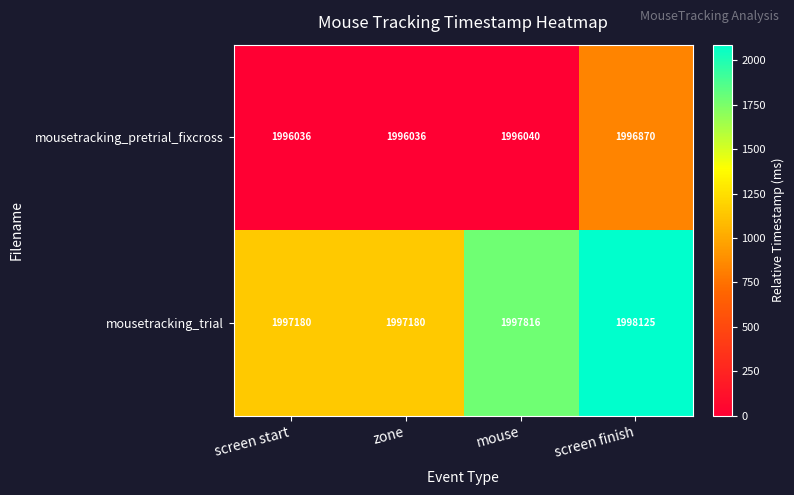

Reading left to right, what are all the values shown in this chart?

mousetracking_pretrial_fixcross: 1996036	1996036	1996040	1996870
mousetracking_trial: 1997180	1997180	1997816	1998125